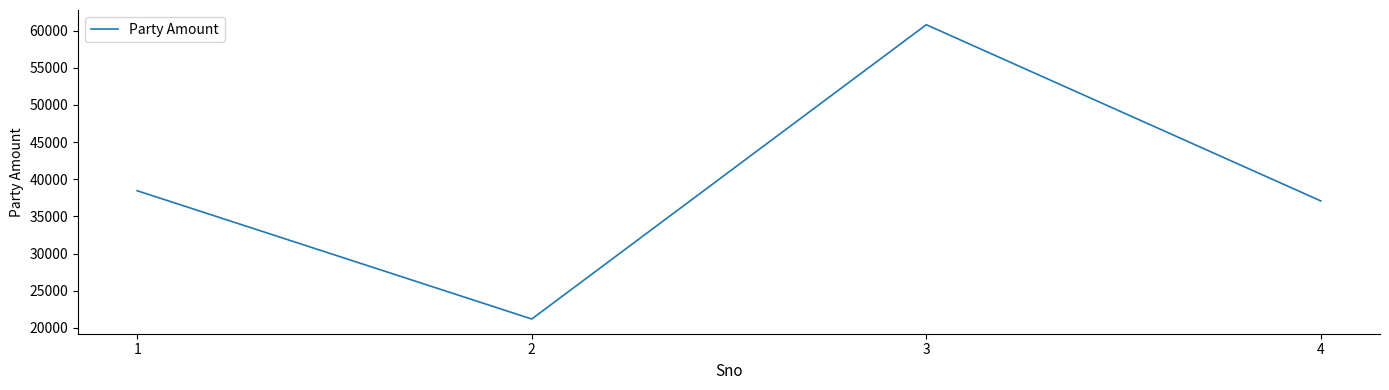

List the labels in order of value, smallest first.

2, 4, 1, 3